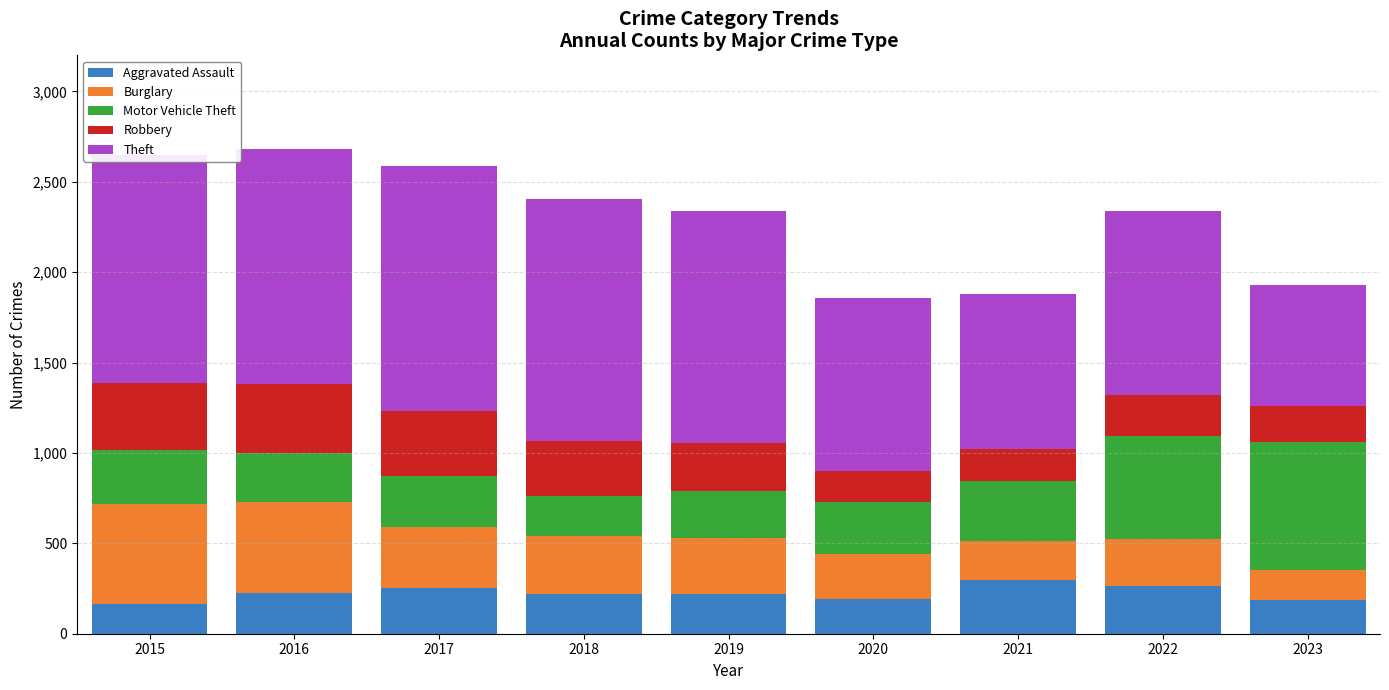

What is the highest value of the Aggravated Assault series?

295